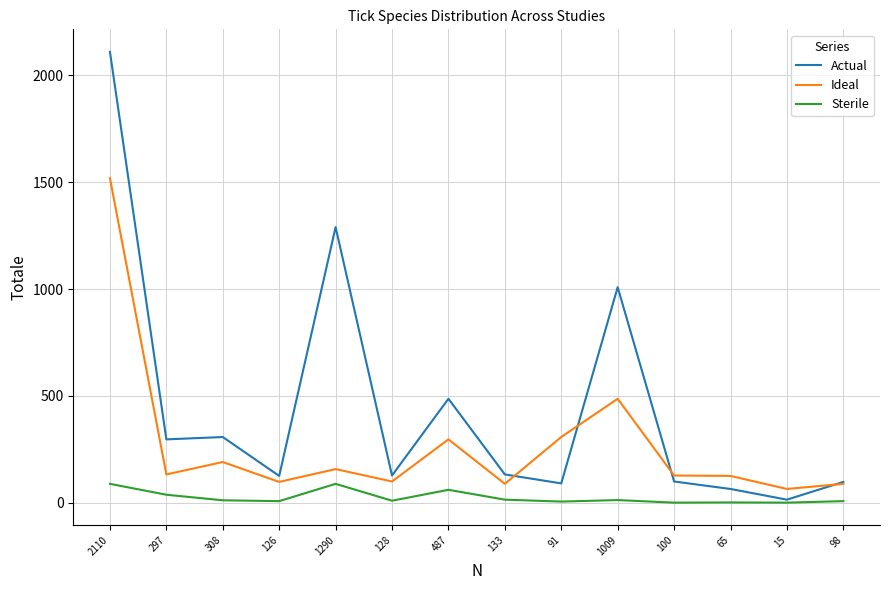

How many lines are shown in the chart?

3